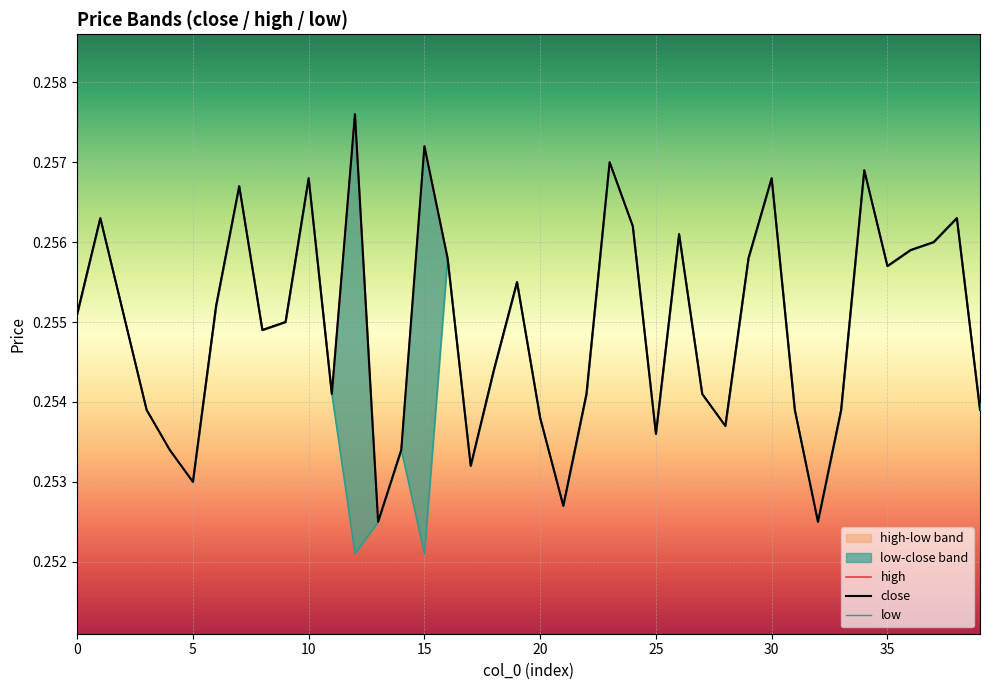

What is the minimum value for close?

0.3